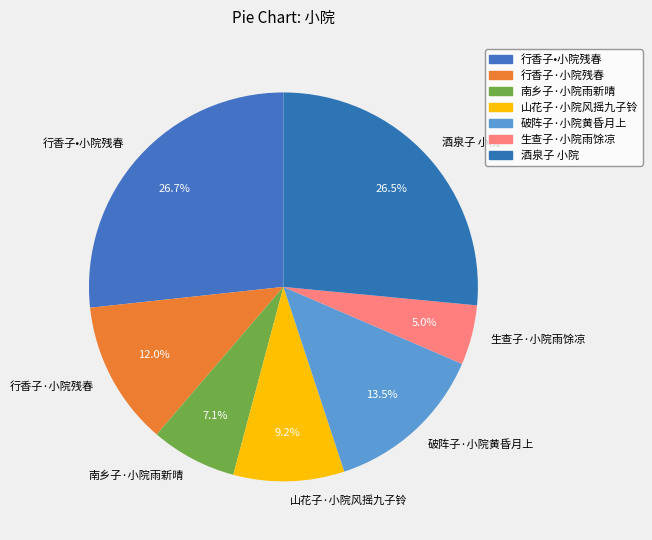

What is the smallest slice in the pie chart?

生查子·小院雨馀凉